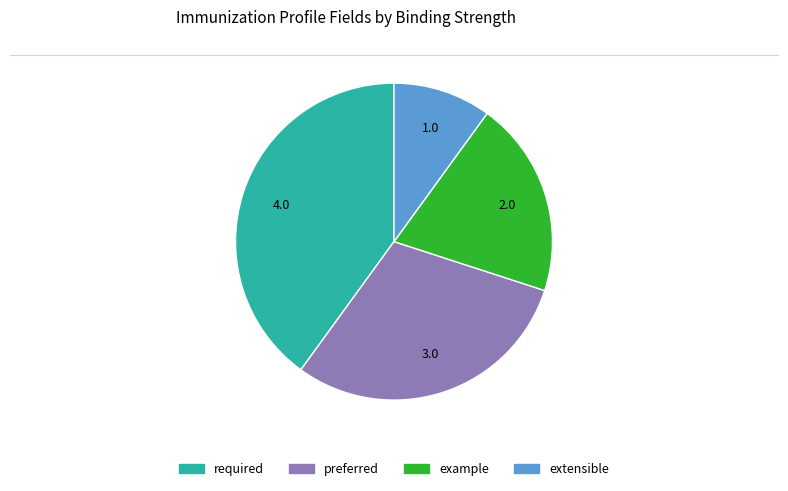

Is there any slice that represents more than half of the pie?

No